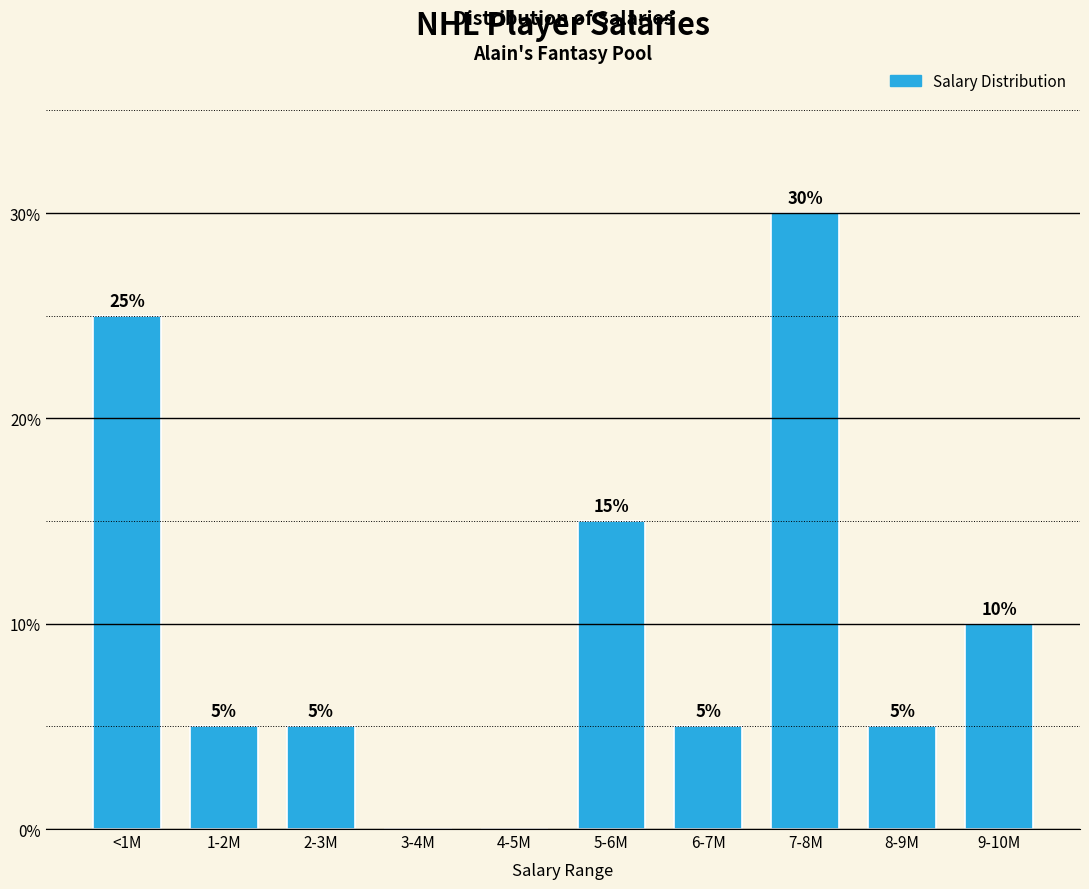

Reading left to right, extract all data points from this chart.

<1M=25	1-2M=5	2-3M=5	3-4M=0	4-5M=0	5-6M=15	6-7M=5	7-8M=30	8-9M=5	9-10M=10